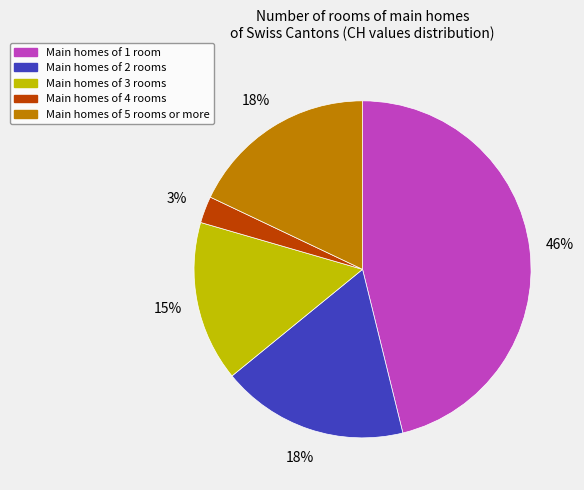

Which slice is the smallest?

Main homes of 4 rooms